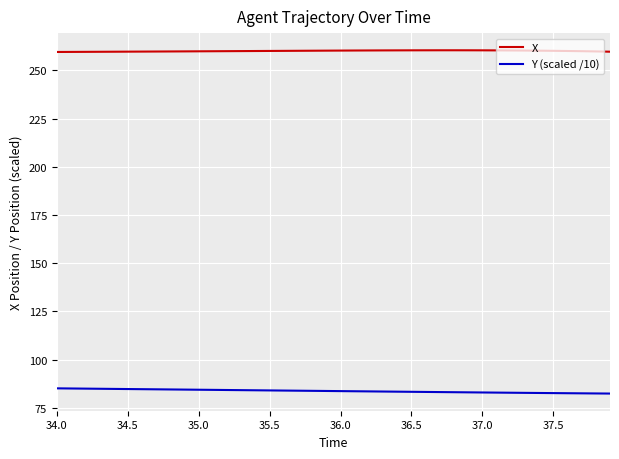

What is the minimum value shown in the chart?

82.4